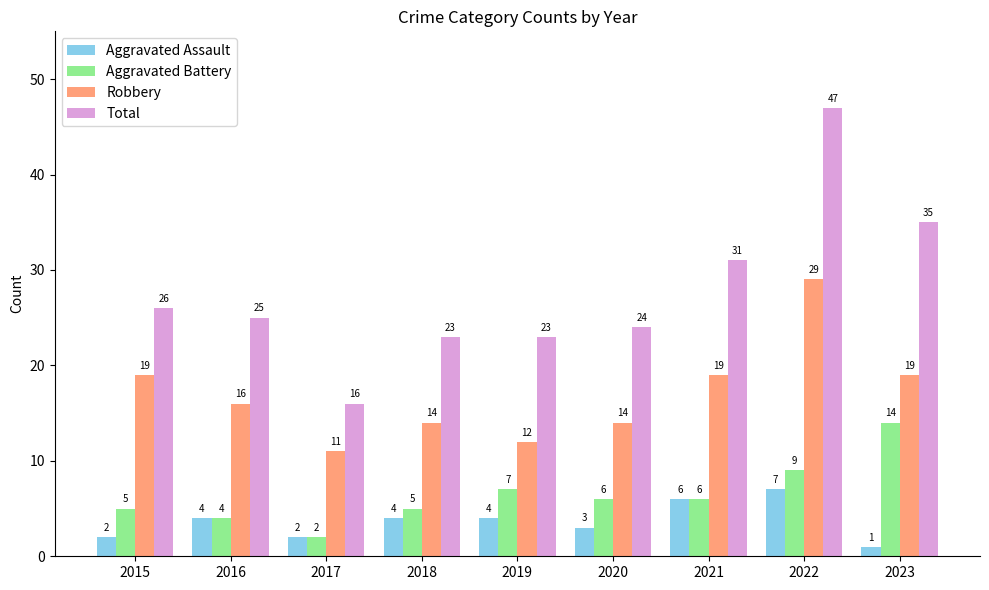

What is the value of the Aggravated Assault bar at the 9th from the left?

1